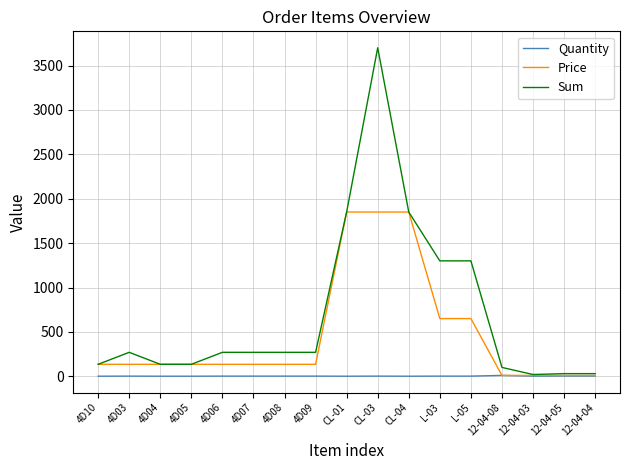

Which series has the widest spread of values?

Sum